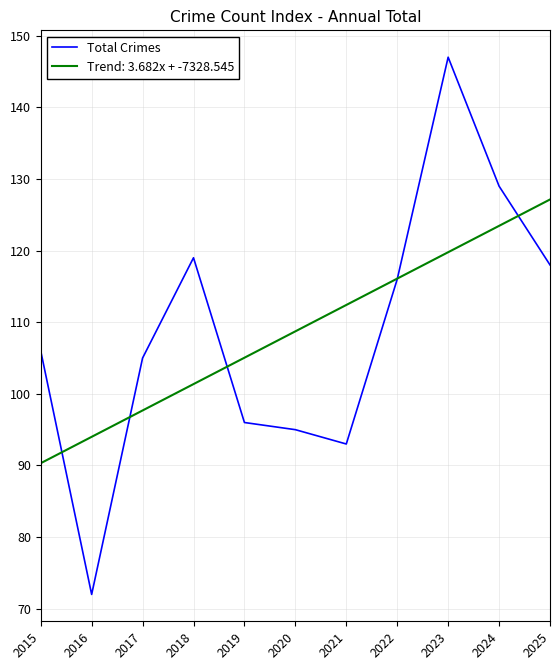

Rank the series at 2020 from lowest to highest value.

Total Crimes, Trend: 3.682x + -7328.545